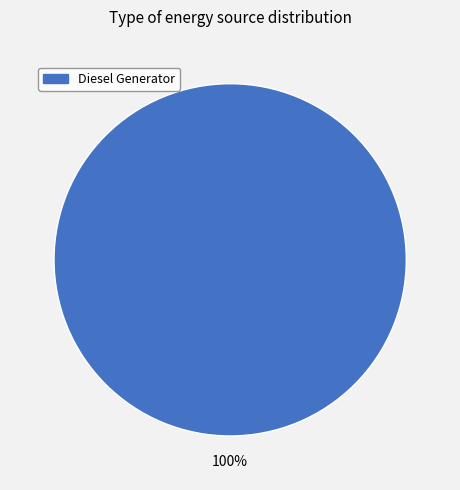

Rank the categories by value from lowest to highest.

Diesel Generator